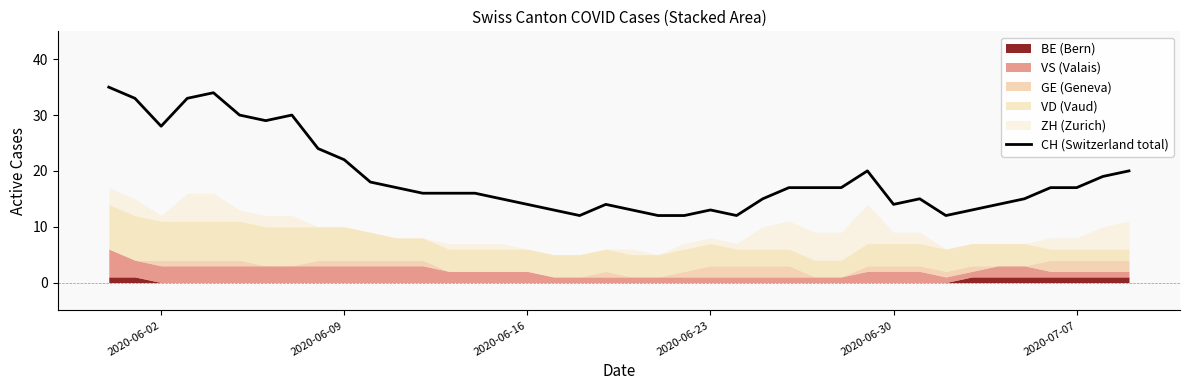

What is the sum of all values?

753